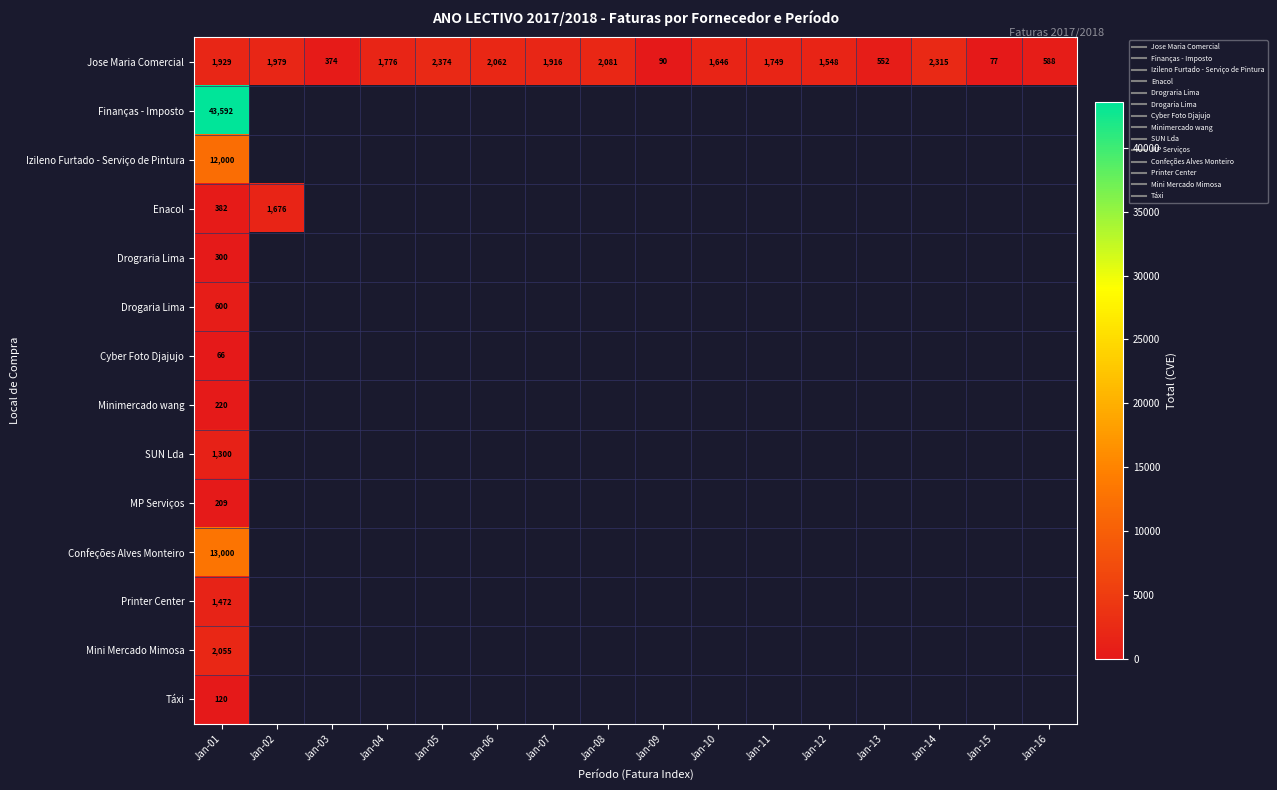

List the series in order of their peak value, highest first.

Finanças - Imposto, Confeções Alves Monteiro, Izileno Furtado - Serviço de Pintura, Jose Maria Comercial, Mini Mercado Mimosa, Enacol, Printer Center, SUN Lda, Drogaria Lima, Drograria Lima, Minimercado wang, MP Serviços, Táxi, Cyber Foto Djajujo